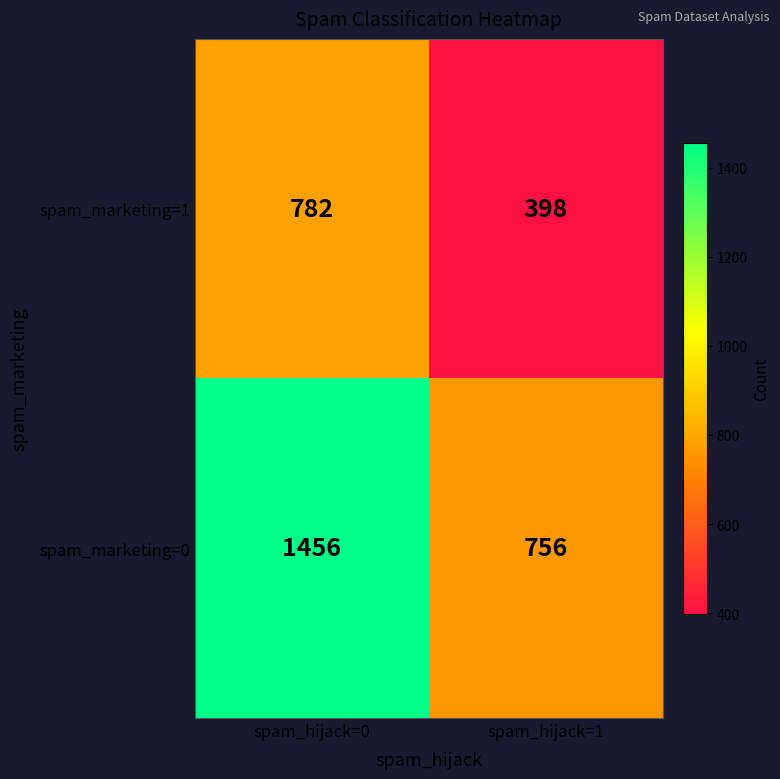

What is the spread (max minus min) of values at spam_hijack=0?

674